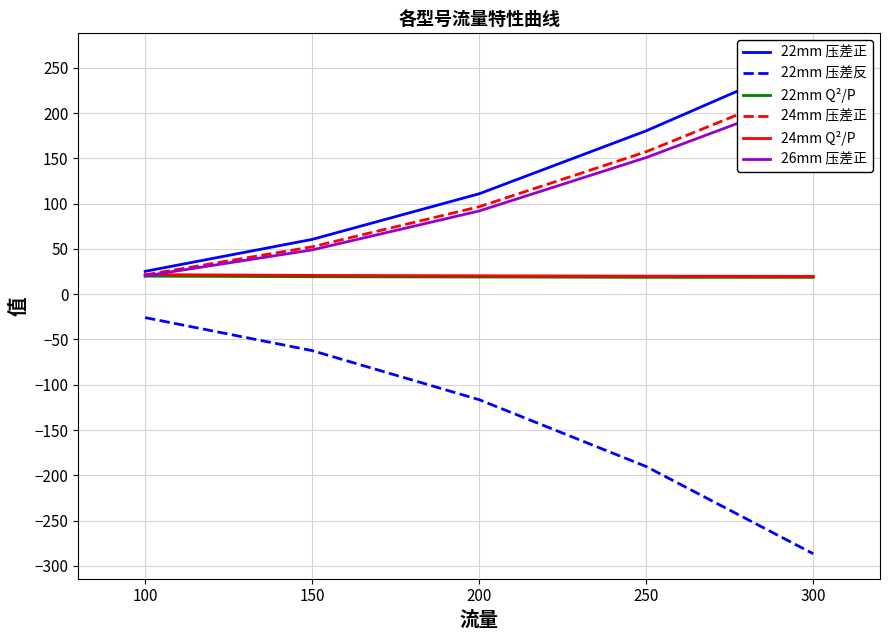

What is the difference between the second highest and minimum values in the 22mm 压差正 series?

155.2